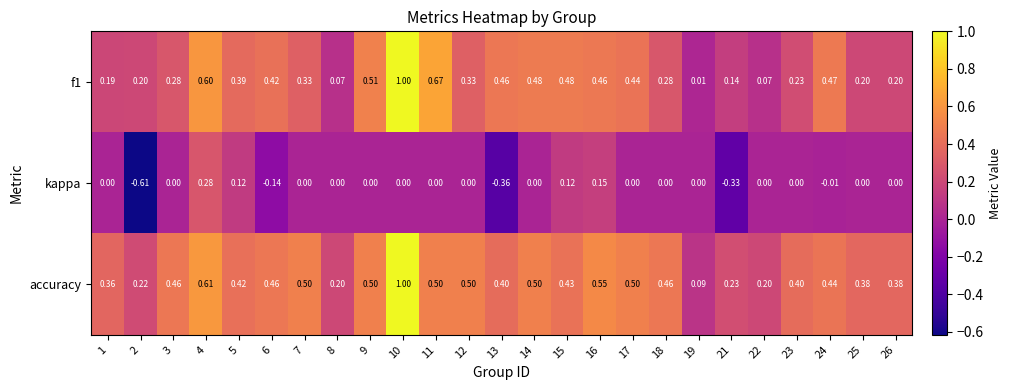

Is the value of kappa at 21 greater than the value of accuracy at 25?

No